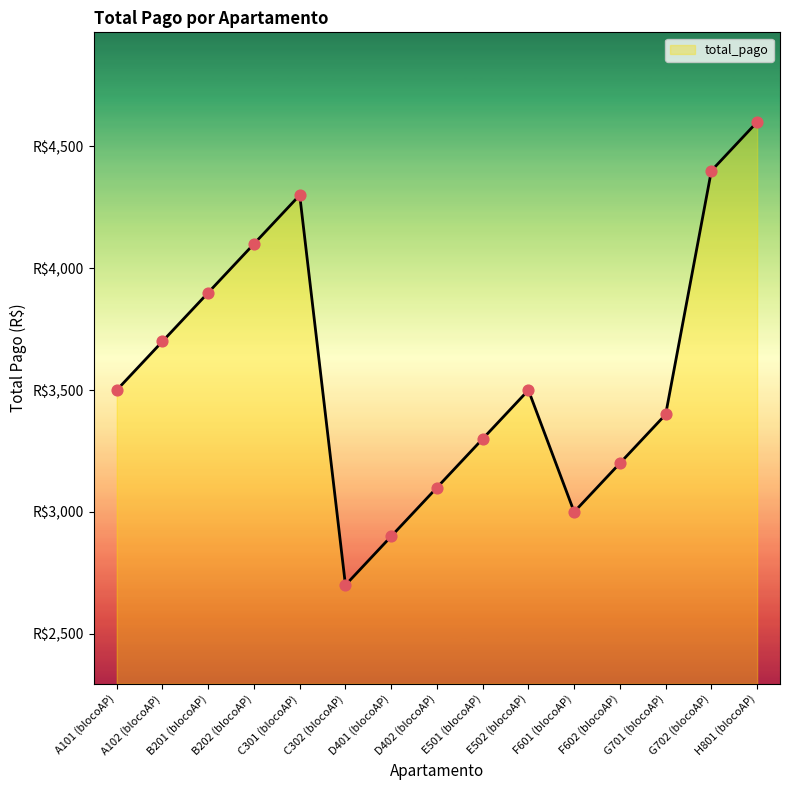

What is the ratio of the value at C301 (blocoAP) to the value at D401 (blocoAP)?

1.5